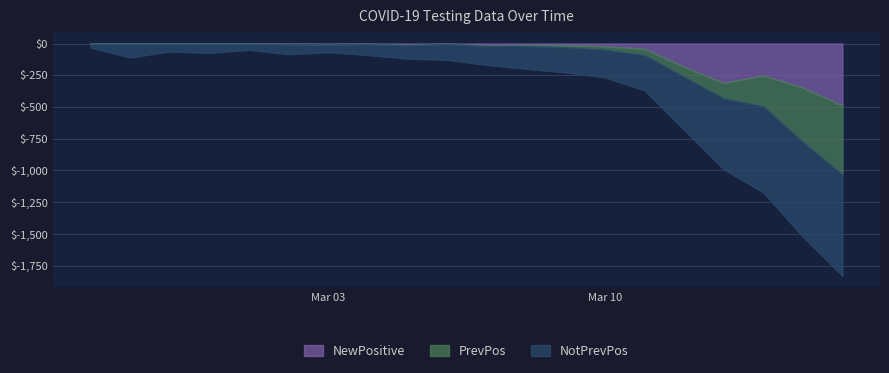

At 2020-03-11, list the series in order from largest to smallest.

NotPrevPos, PrevPos, NewPositive